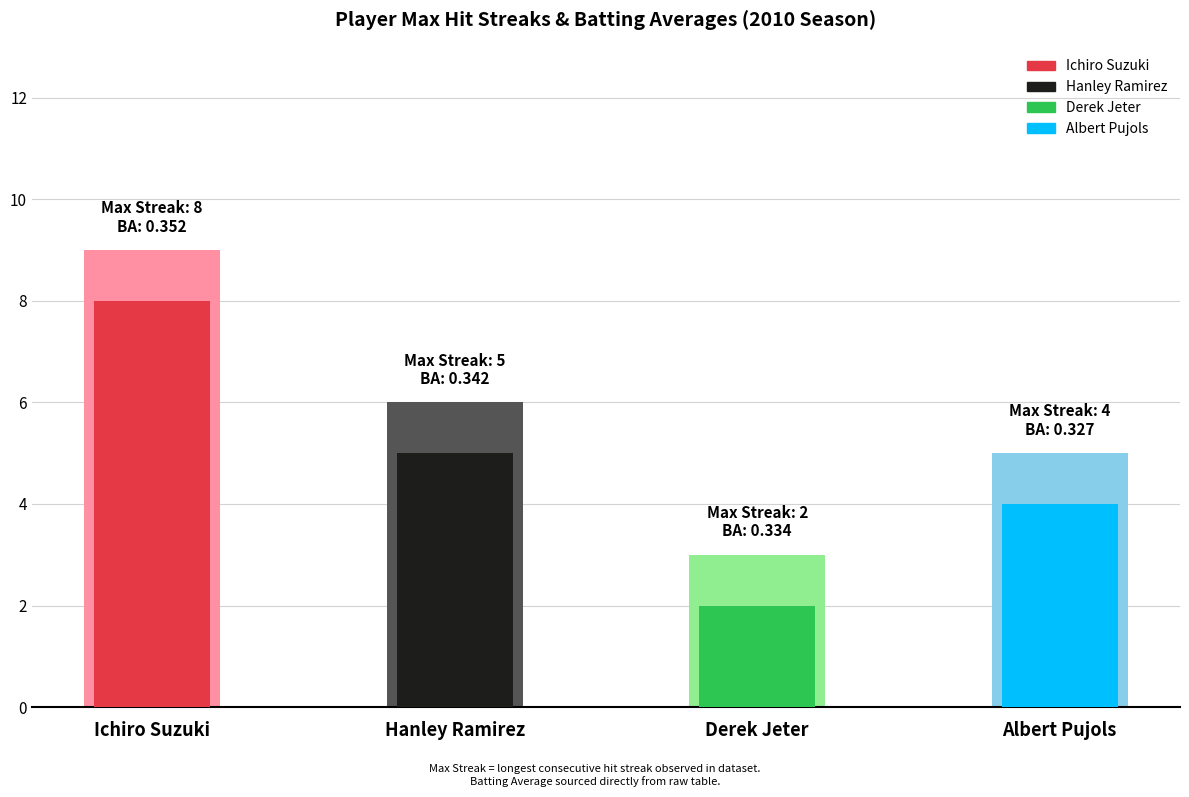

Between Ichiro Suzuki and Ichiro Suzuki, which is larger?

Ichiro Suzuki